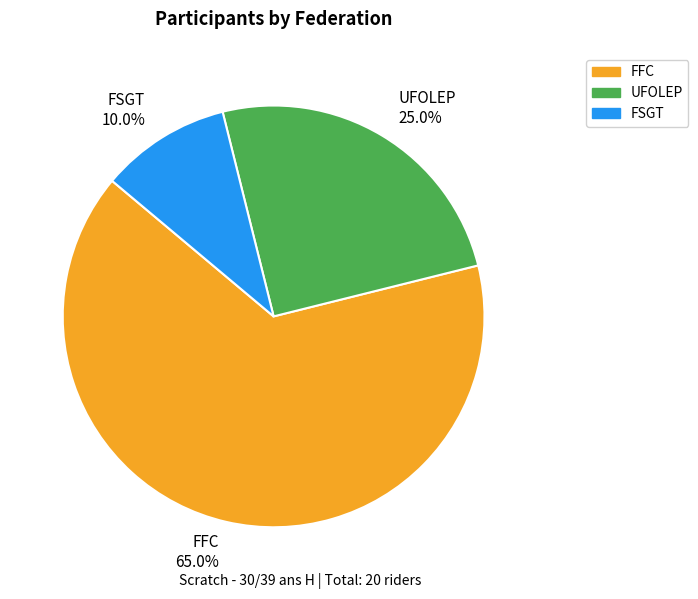

Is there a majority slice in this chart?

Yes